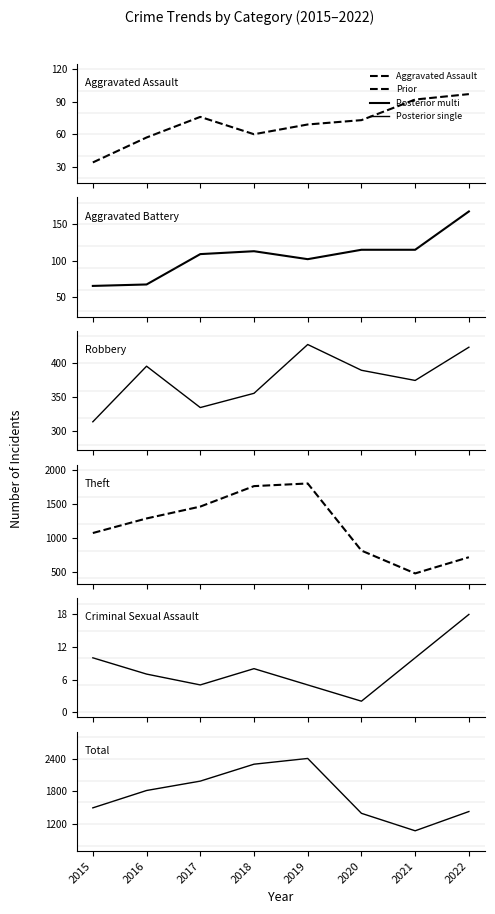

Reading right to left, extract all data points from this chart.

Aggravated Assault: 2022=97	2021=92	2020=73	2019=69	2018=60	2017=76	2016=57	2015=34
Aggravated Battery: 2022=168	2021=115	2020=115	2019=102	2018=113	2017=109	2016=67	2015=65
Robbery: 2022=424	2021=375	2020=390	2019=428	2018=356	2017=335	2016=396	2015=314
Theft: 2022=713	2021=474	2020=811	2019=1801	2018=1762	2017=1460	2016=1285	2015=1070
Criminal Sexual Assault: 2022=18	2021=10	2020=2	2019=5	2018=8	2017=5	2016=7	2015=10
Total: 2022=1429	2021=1074	2020=1396	2019=2408	2018=2302	2017=1990	2016=1817	2015=1497